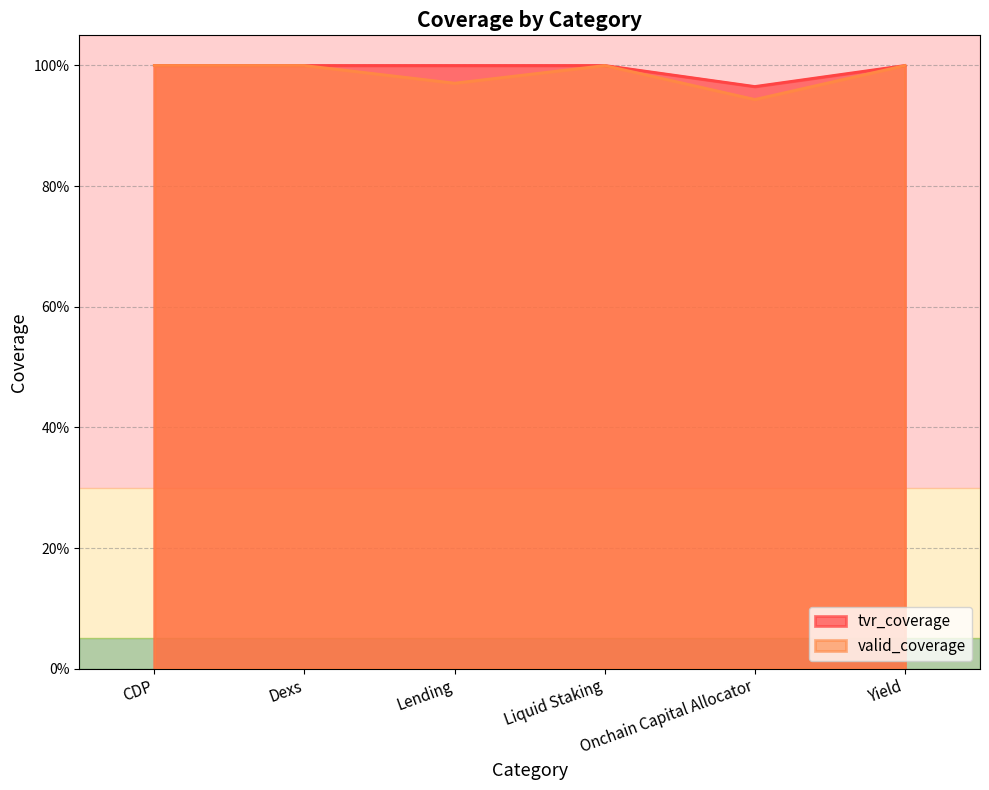

True or false: tvr_coverage and valid_coverage intersect in this chart.

False